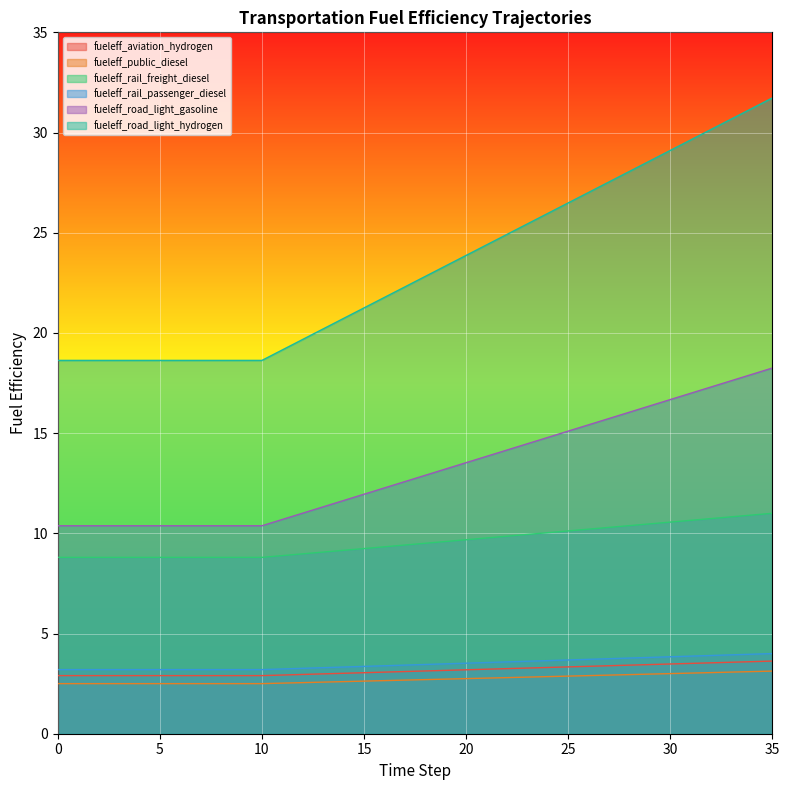

Does the chart display data point markers on the line(s)?

No